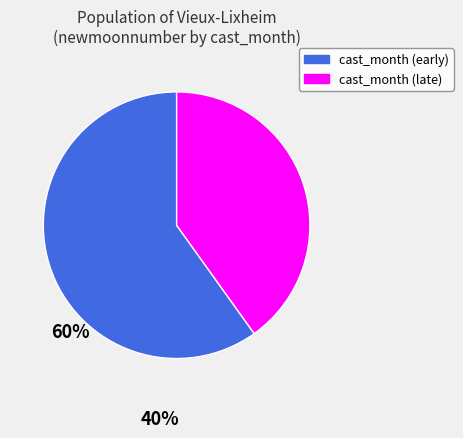

Count the number of slices in the pie.

2